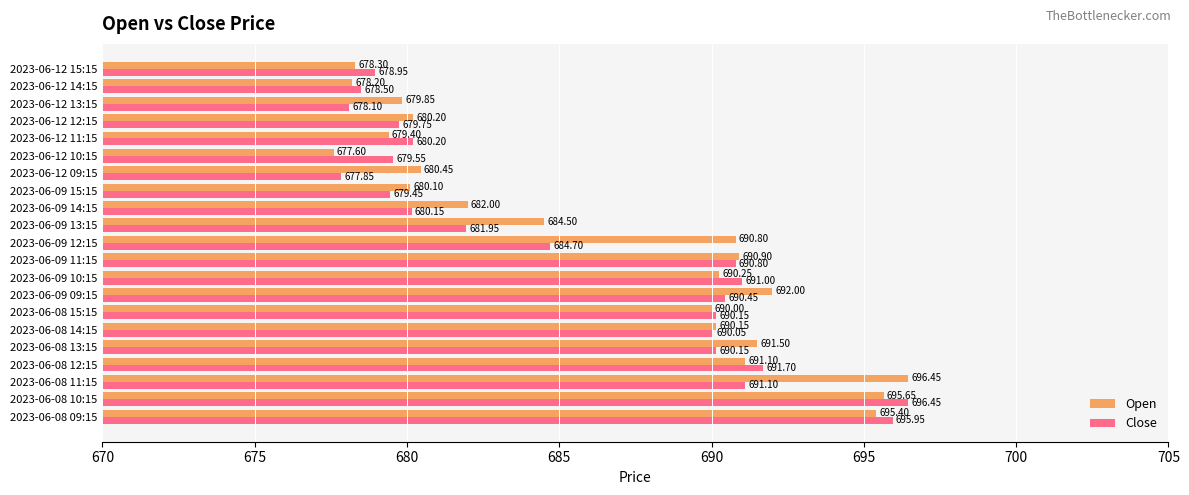

What is the difference between the maximum and minimum values in the Close series?

18.6